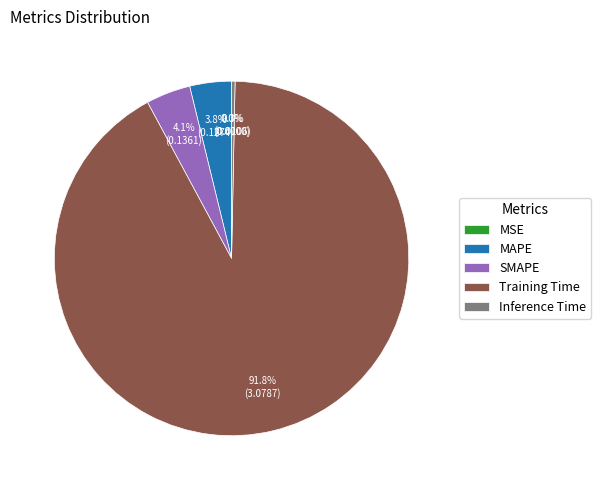

What percentage do SMAPE and Inference Time together represent?

4.4%